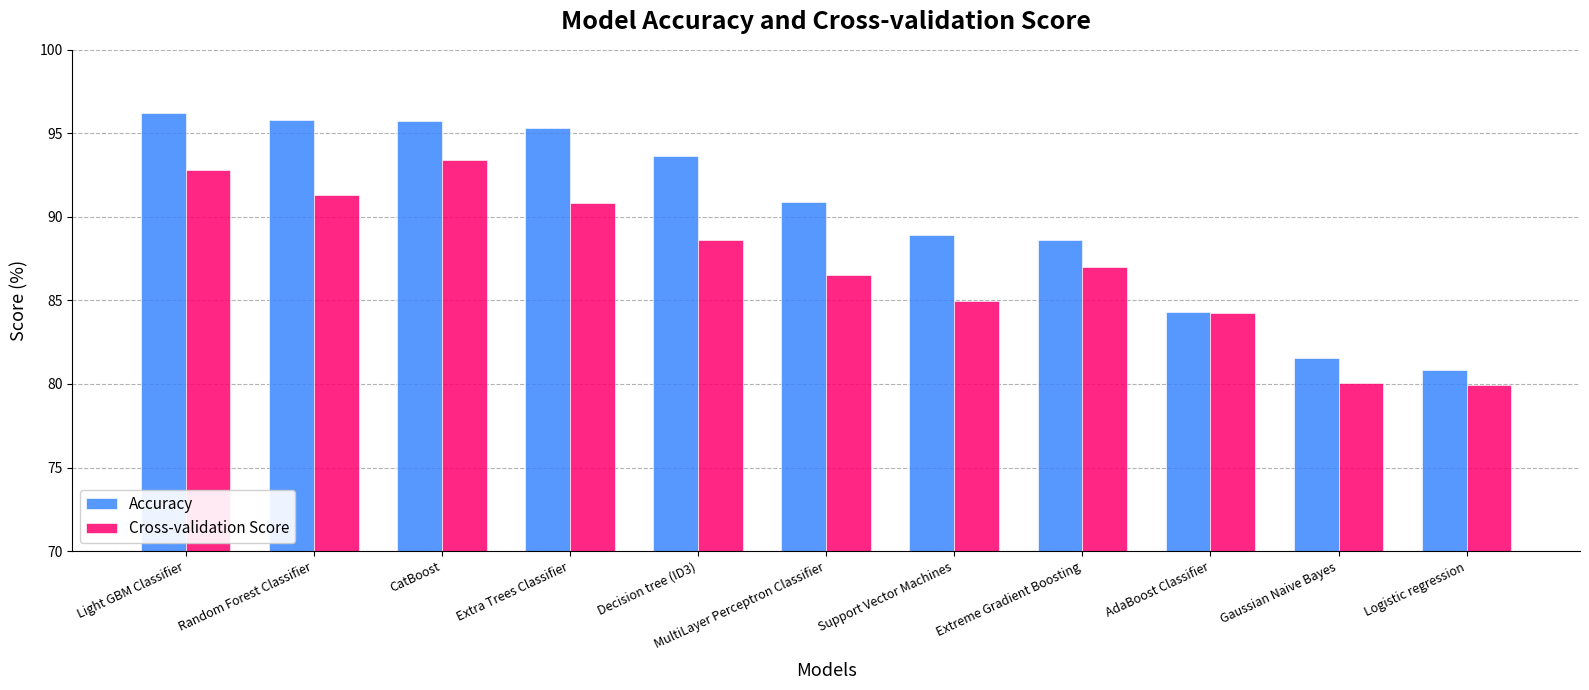

What is the difference between the maximum and minimum values in the Accuracy series?

15.3